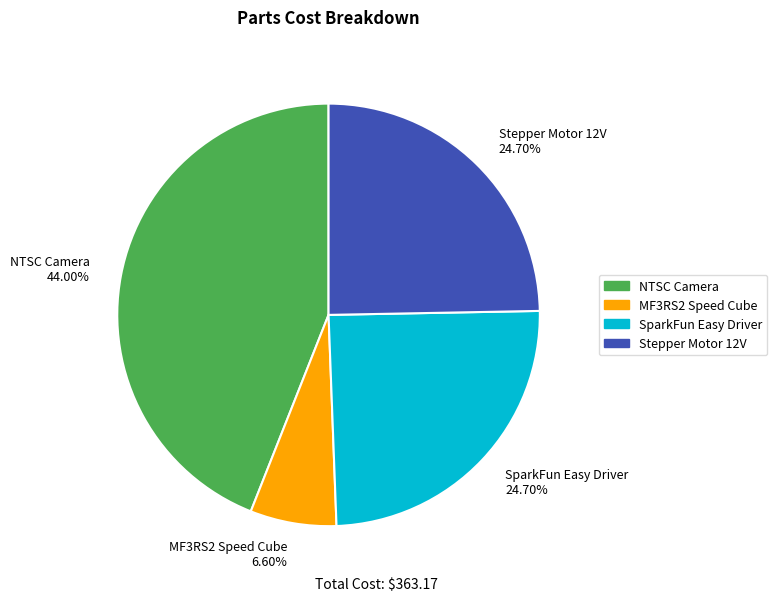

The NTSC Camera slice represents 50% of the pie. True or false?

False